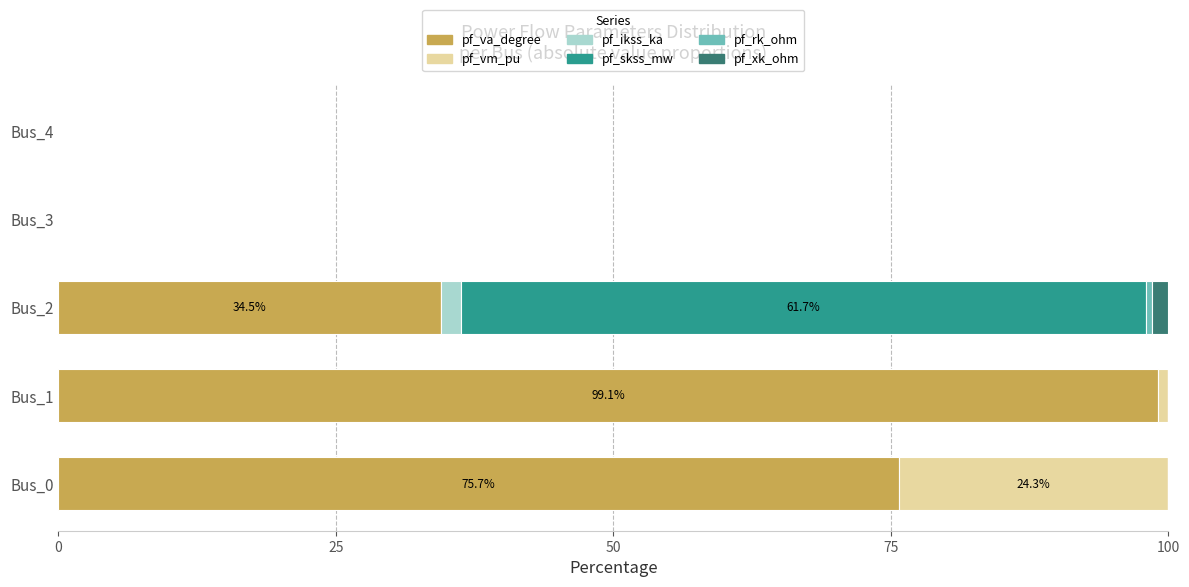

What is the highest value of the pf_va_degree series?

99.1